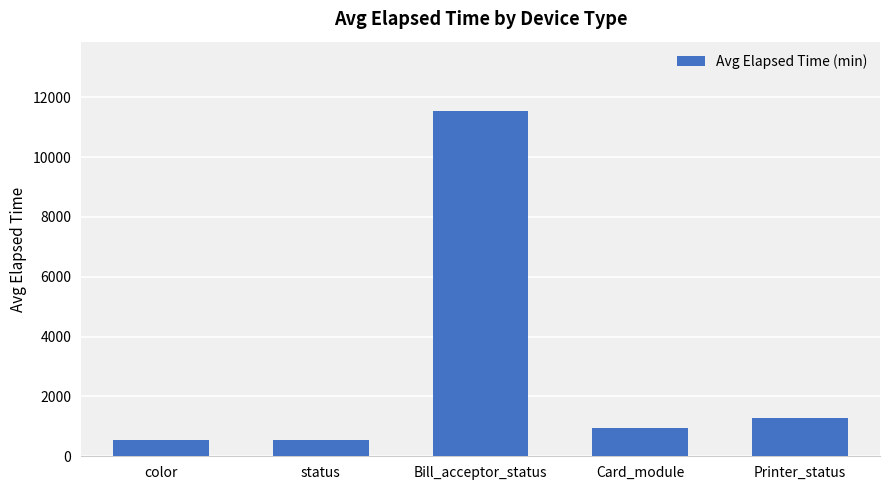

How many bars are there in total?

5